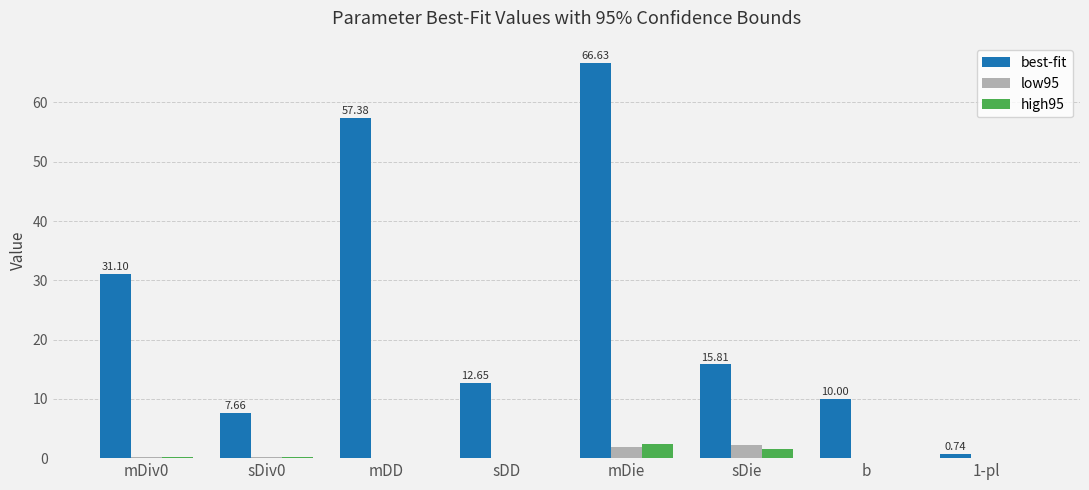

Between sDie and 1-pl, which series saw the biggest shift?

best-fit